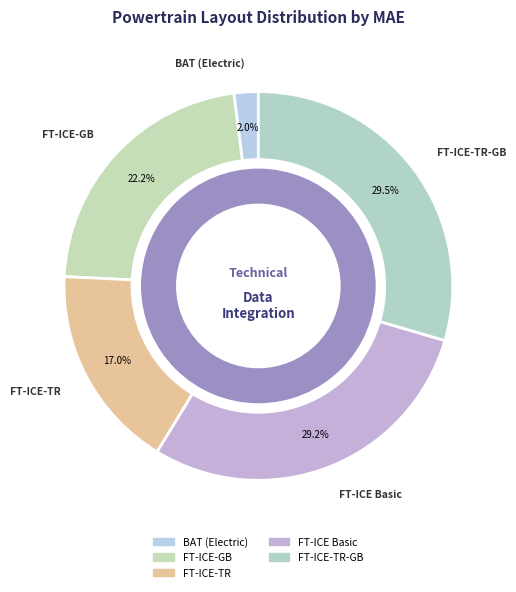

Is FT-ICE Basic the majority of the pie?

No